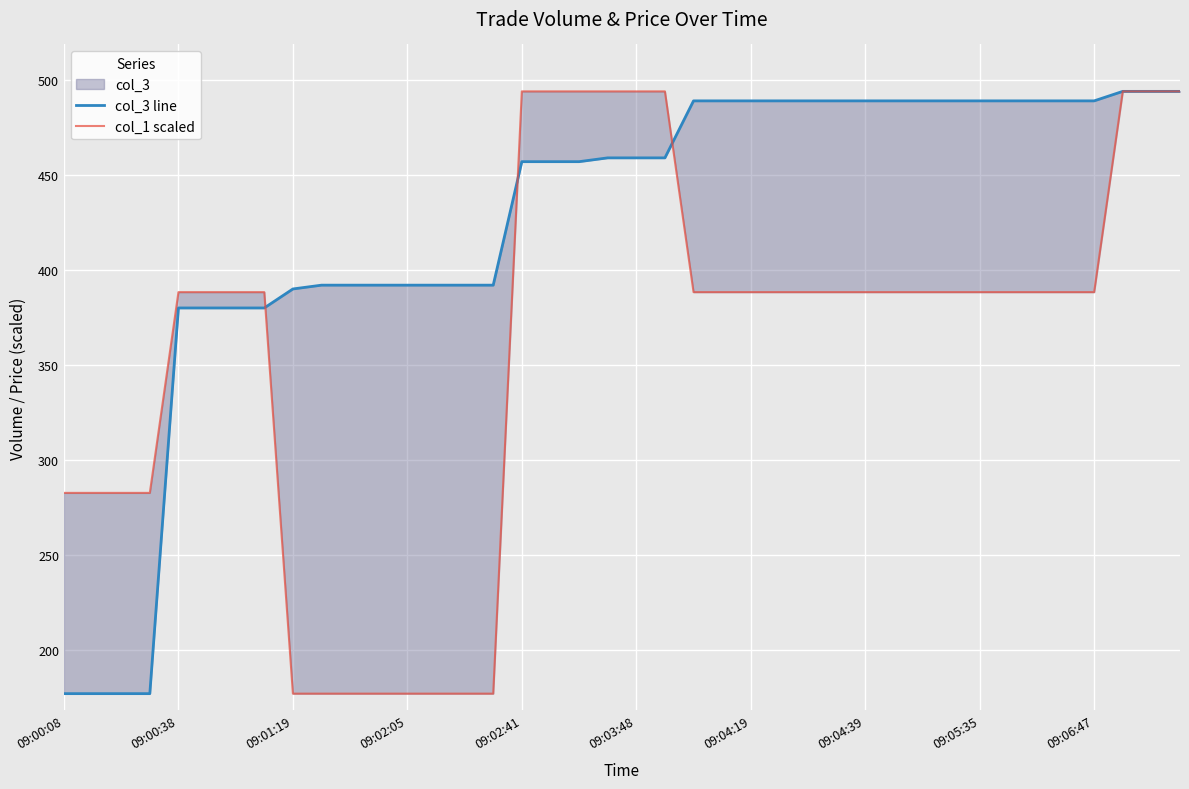

What is the value of the col_1 scaled point at the 36th from the left?

388.3